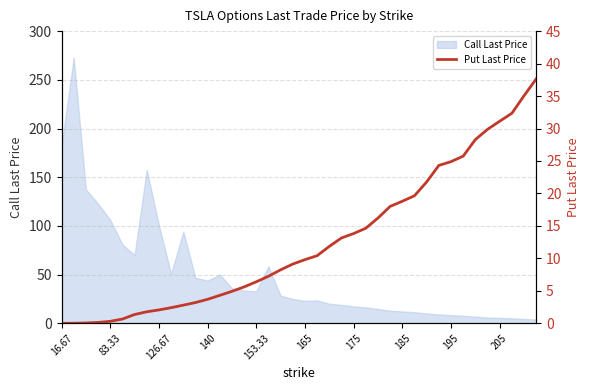

What is the highest value of the Call Last Price series?

272.6